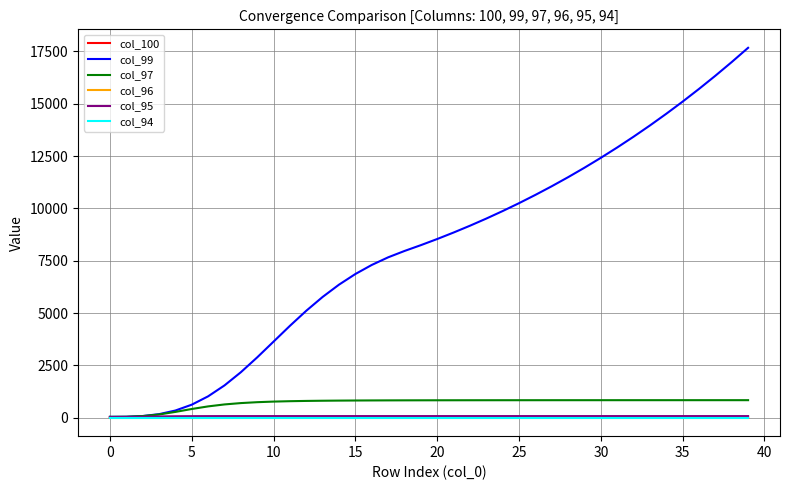

What is the greatest value displayed?

17673.9